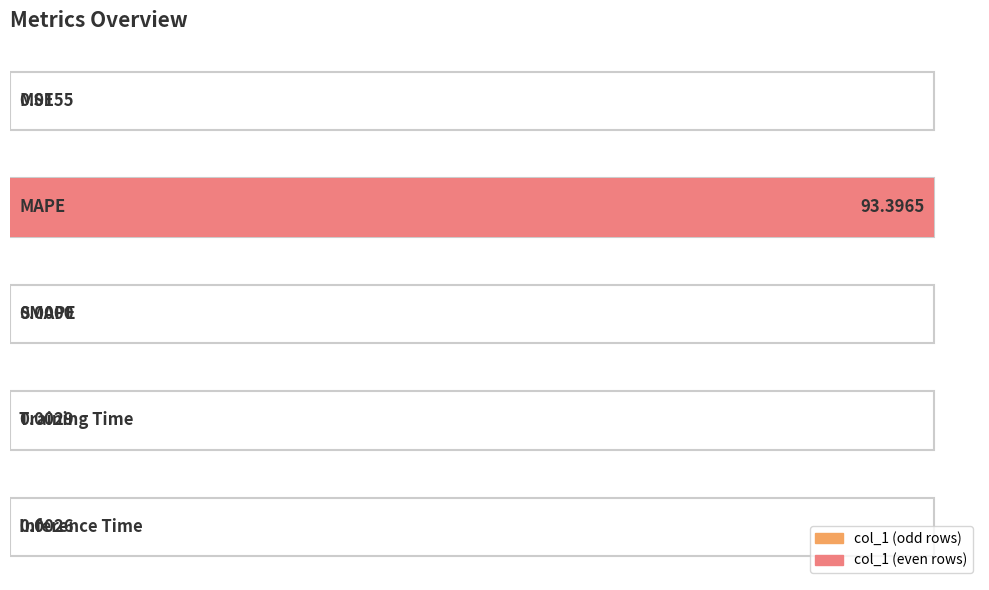

Reading right to left, list all the values displayed in this chart.

Inference Time=0.0	Training Time=0.0	SMAPE=0.0	MAPE=93.4	MSE=0.0